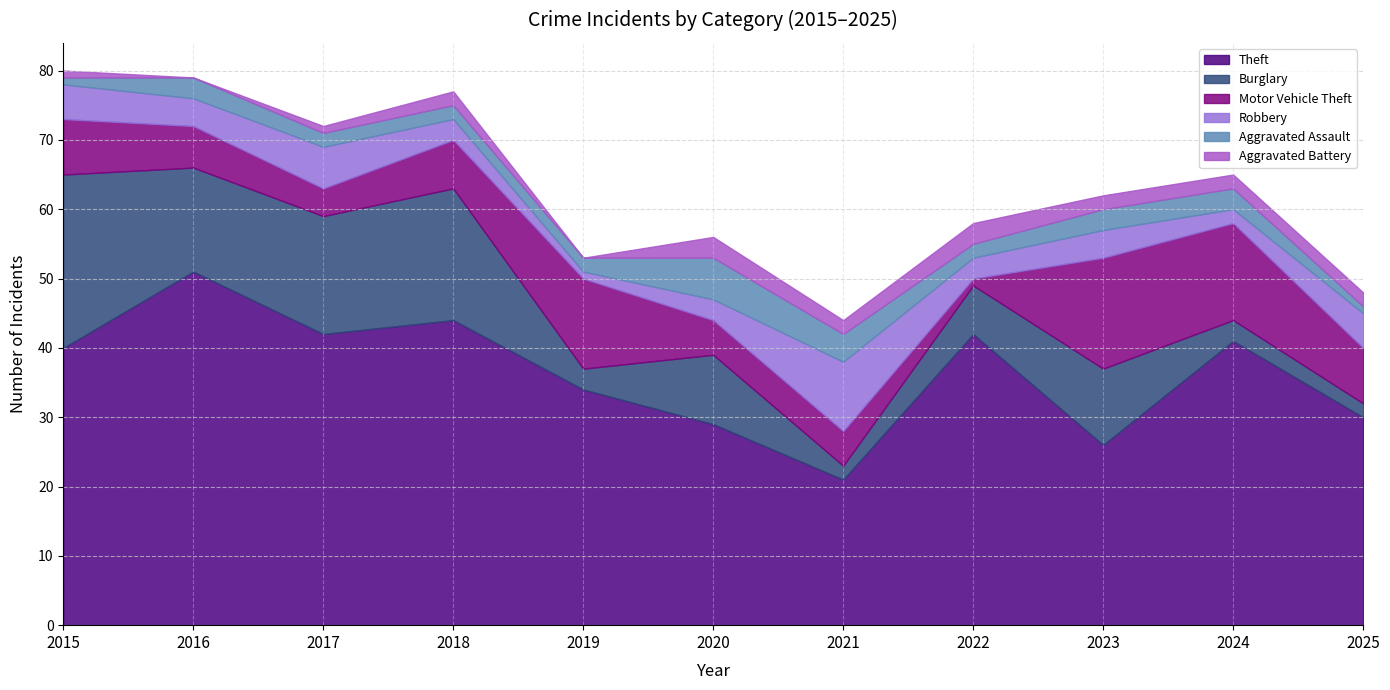

What is the value of the Theft point at the 9th from the left?

26